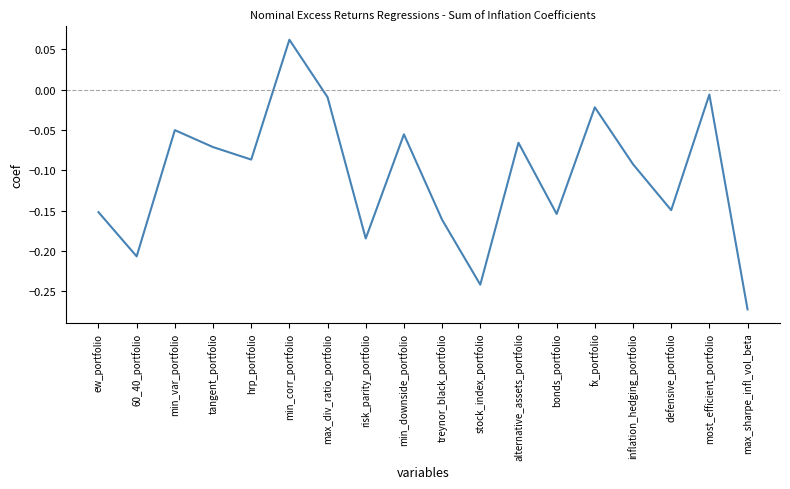

Is it true that the value at min_var_portfolio is -0.0?

False